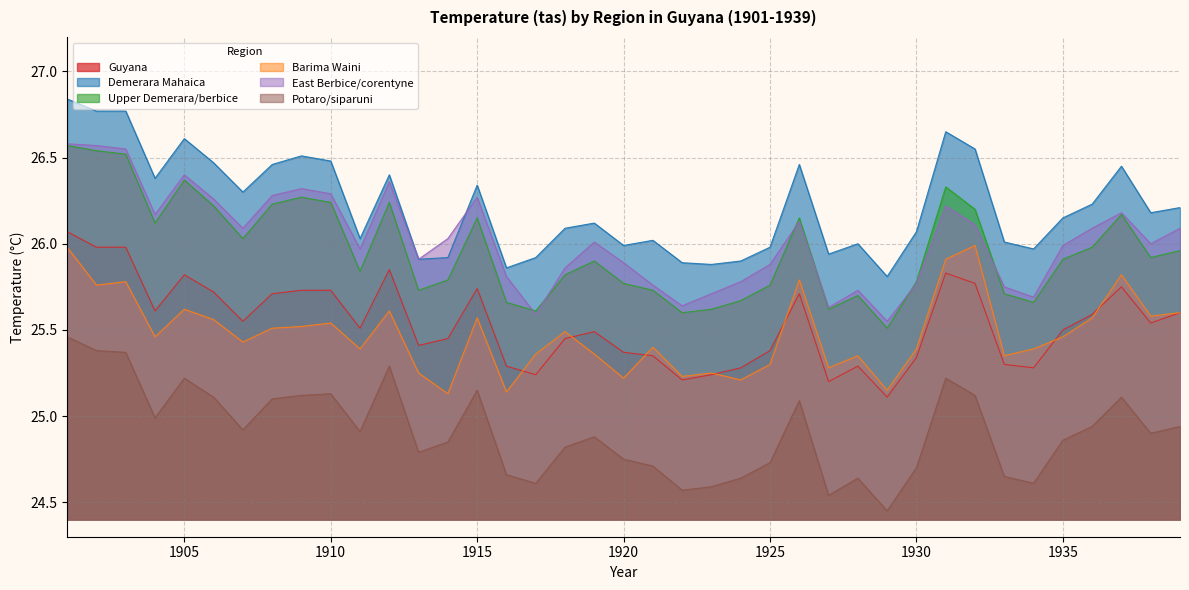

How many interior local peaks does the Barima Waini series have?

12